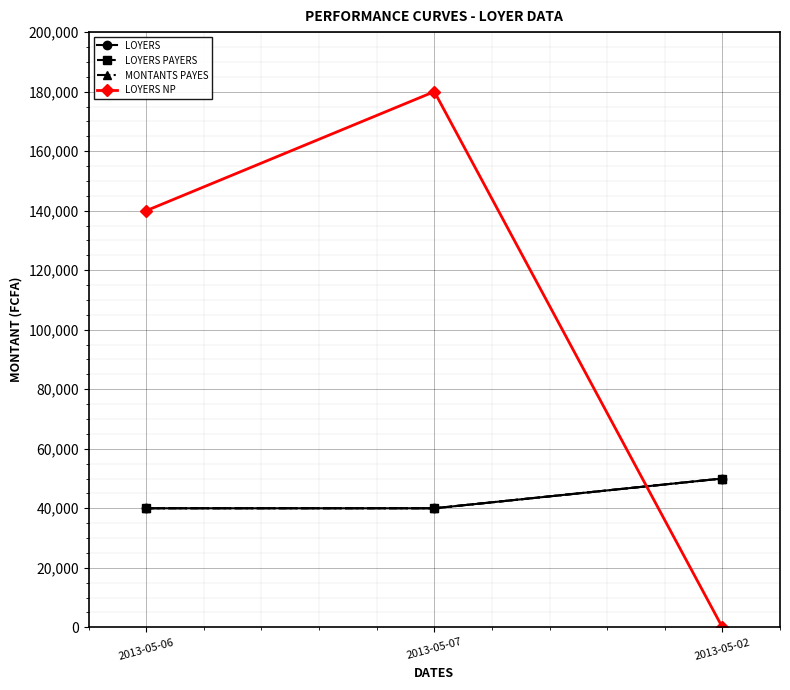

What is the sum of all LOYERS values?

130000